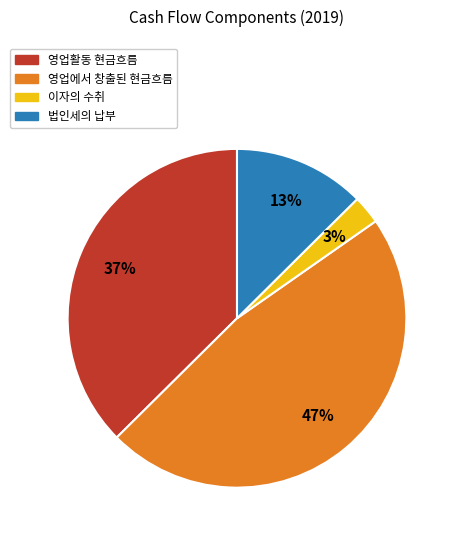

Which category has the smallest portion of the pie?

이자의 수취